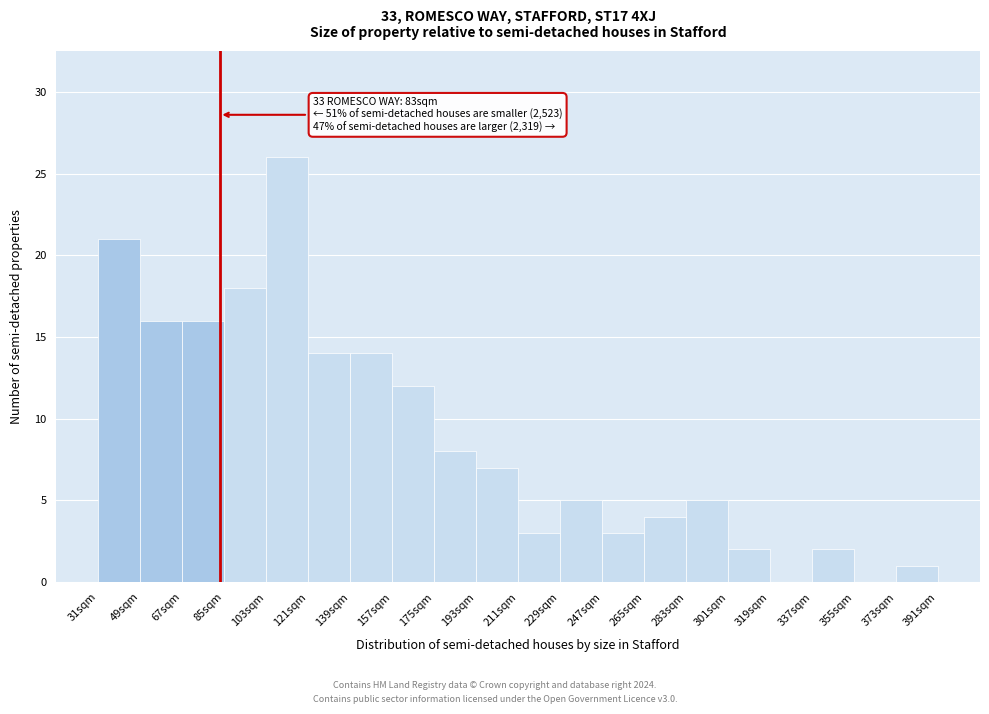

Which range on the x-axis has the tallest bar?

103 to 121